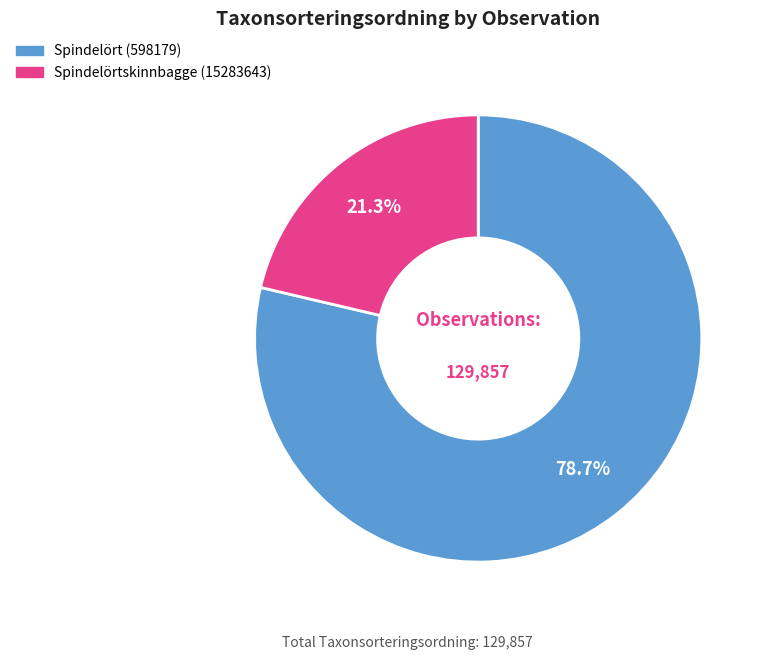

Rank the categories by value from highest to lowest.

Spindelört (598179), Spindelörtskinnbagge (15283643)